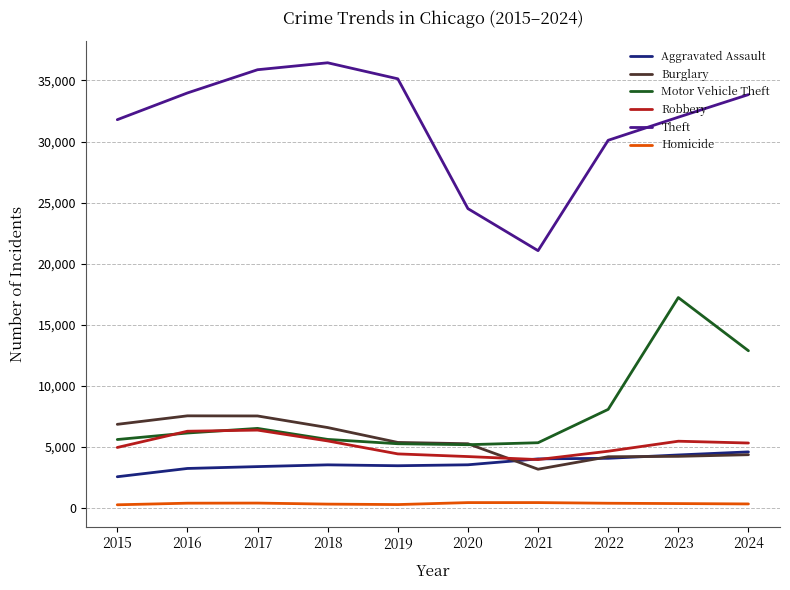

At how many categories does at least one series exceed 2260?

10